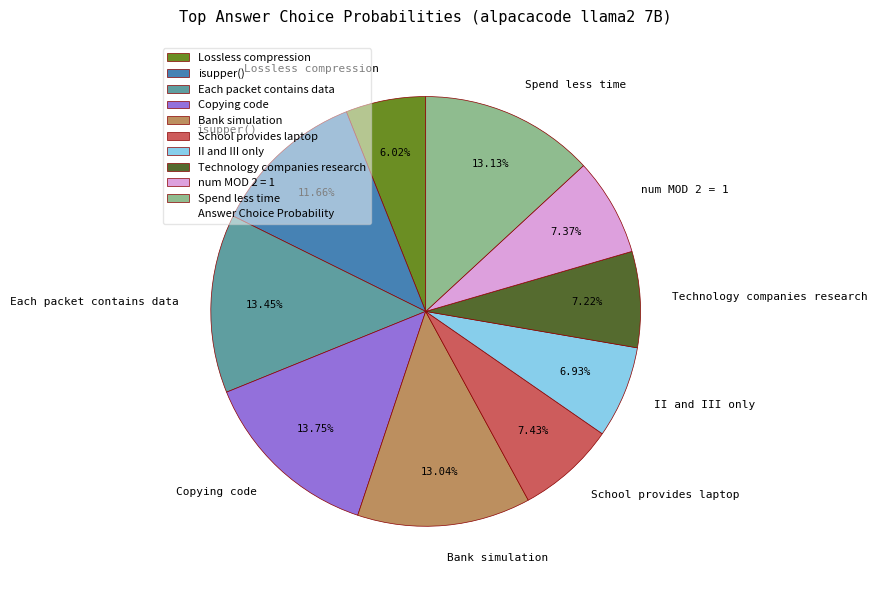

Between Lossless compression and Copying code, which is larger?

Copying code